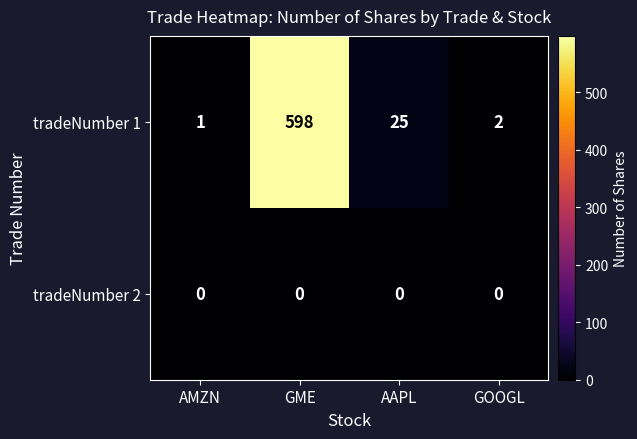

What is the spread (max minus min) of values at GOOGL?

2